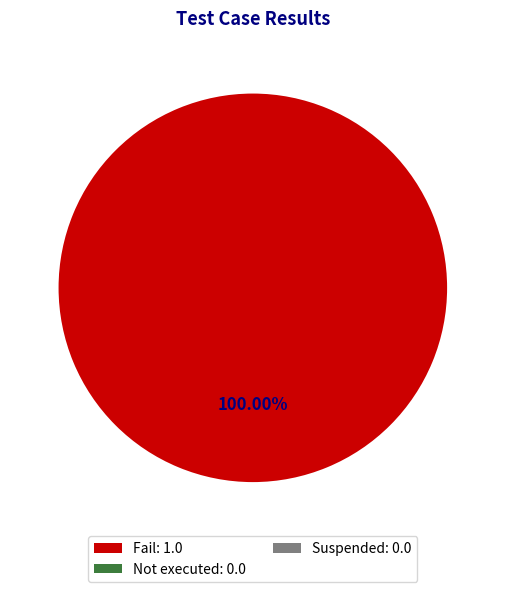

Is there a majority slice in this chart?

Yes